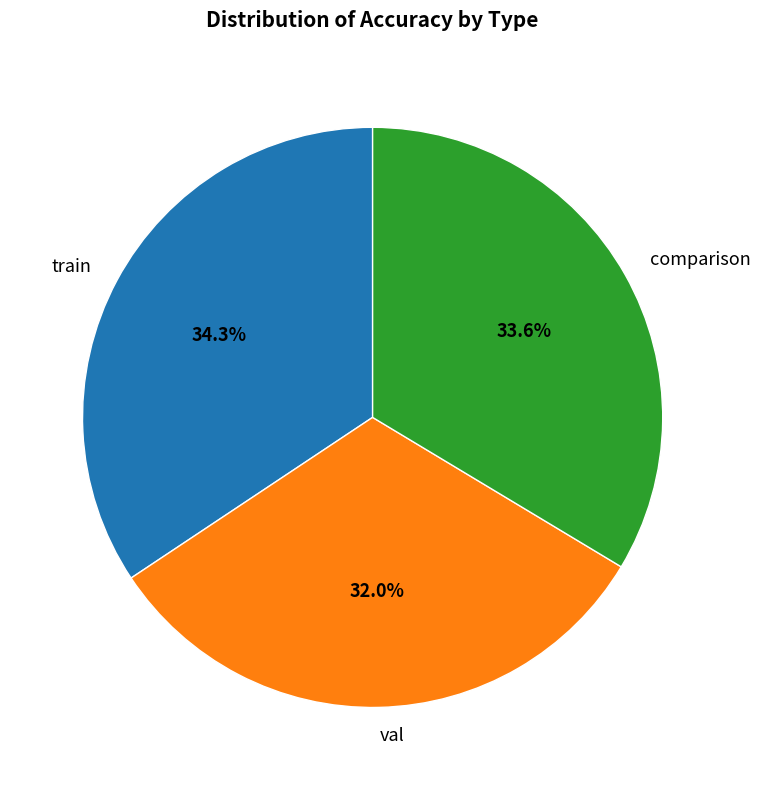

Rank the categories by value from lowest to highest.

val, comparison, train